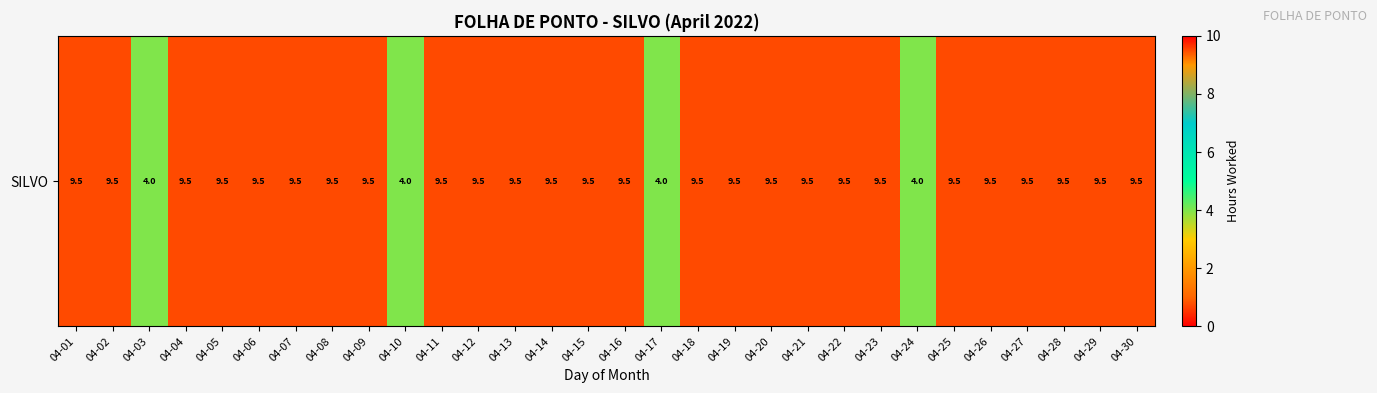

What is the difference between the maximum and minimum values?

5.5